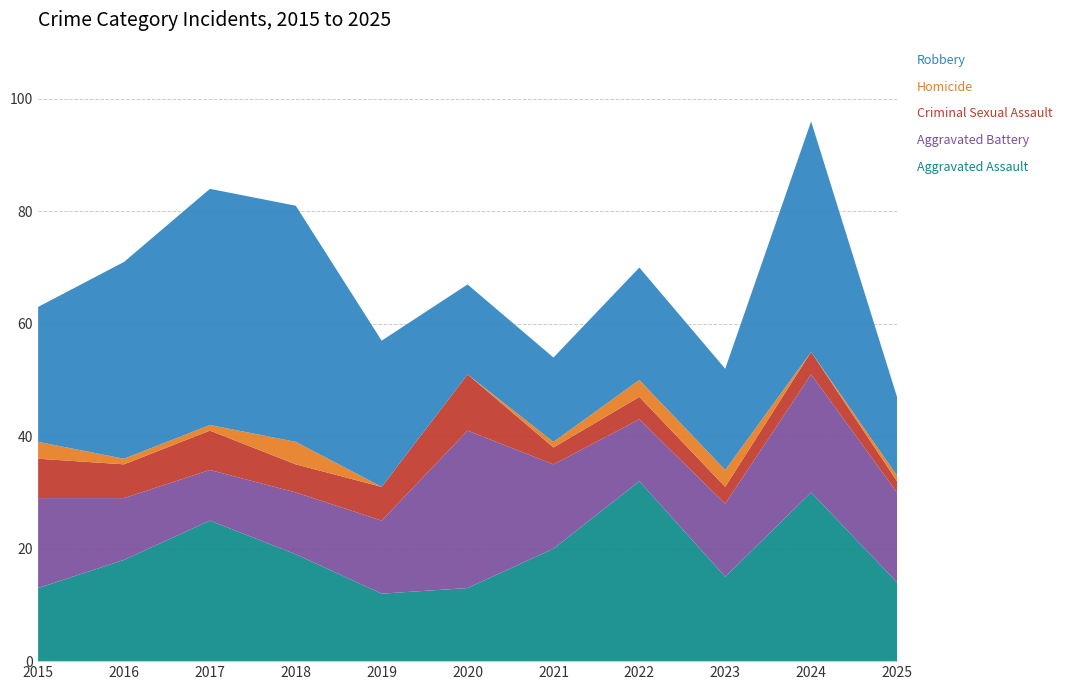

Reading left to right, what are all the values shown in this chart?

Aggravated Assault: 13	18	25	19	12	13	20	32	15	30	14
Aggravated Battery: 16	11	9	11	13	28	15	11	13	21	16
Criminal Sexual Assault: 7	6	7	5	6	10	3	4	3	4	2
Homicide: 3	1	1	4	0	0	1	3	3	0	1
Robbery: 24	35	42	42	26	16	15	20	18	41	14